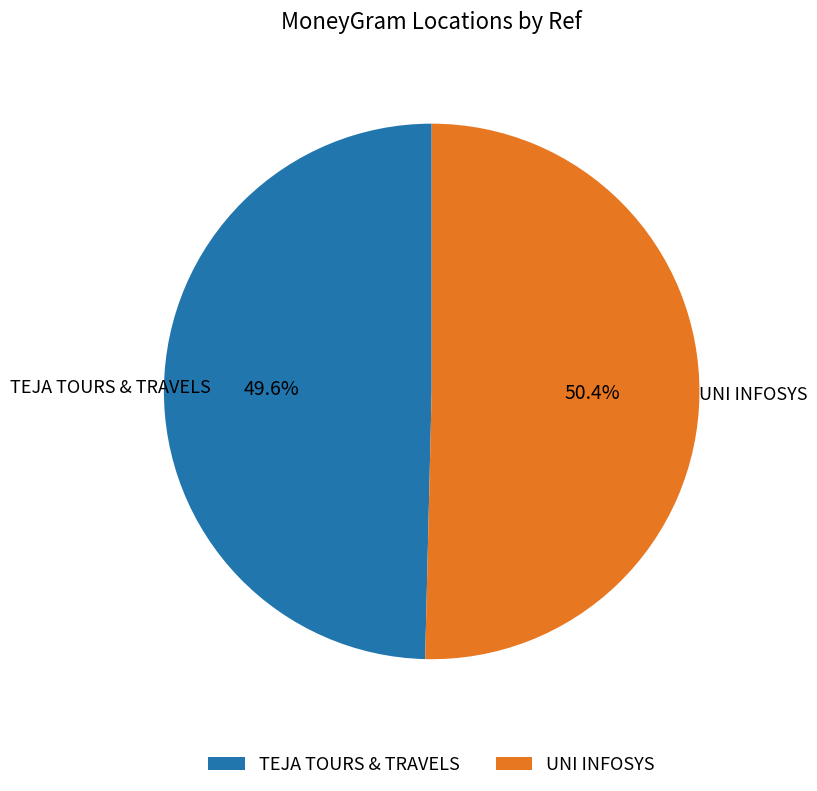

How many slices are in this pie chart?

2